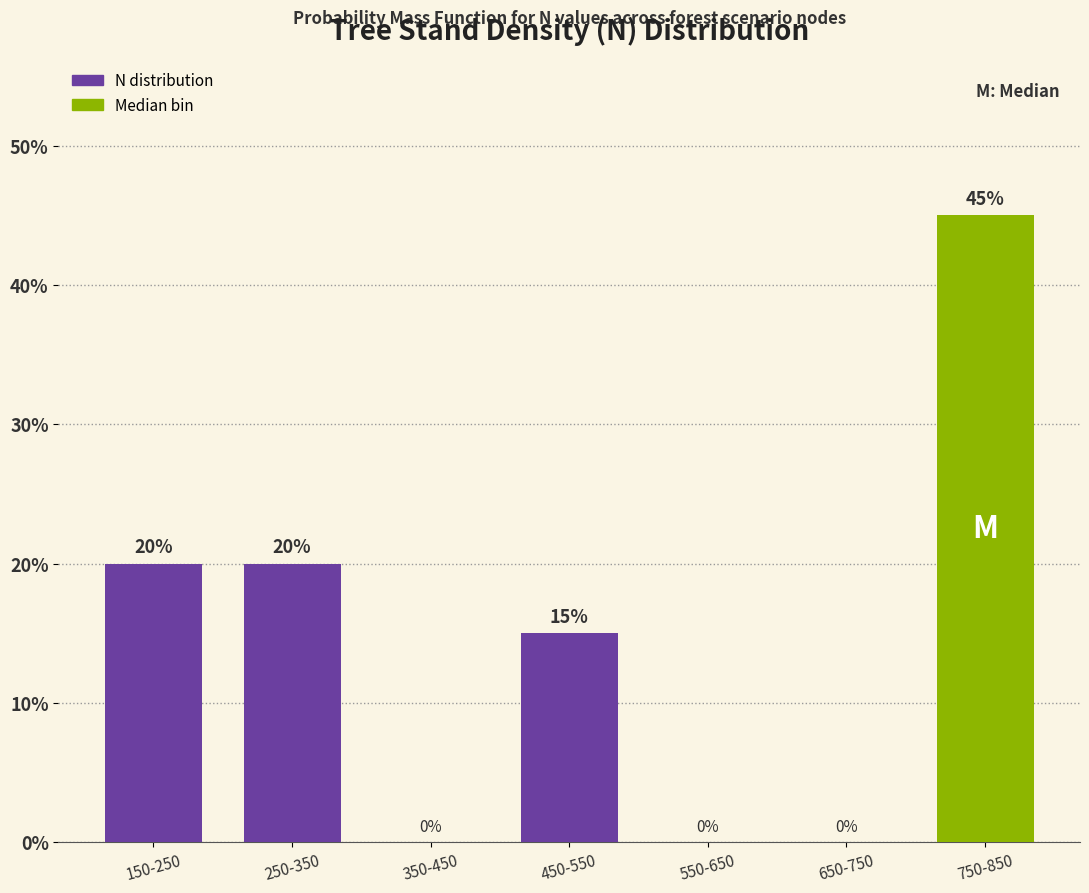

Reading right to left, list all the values displayed in this chart.

750-850=45	650-750=0	550-650=0	450-550=15	350-450=0	250-350=20	150-250=20